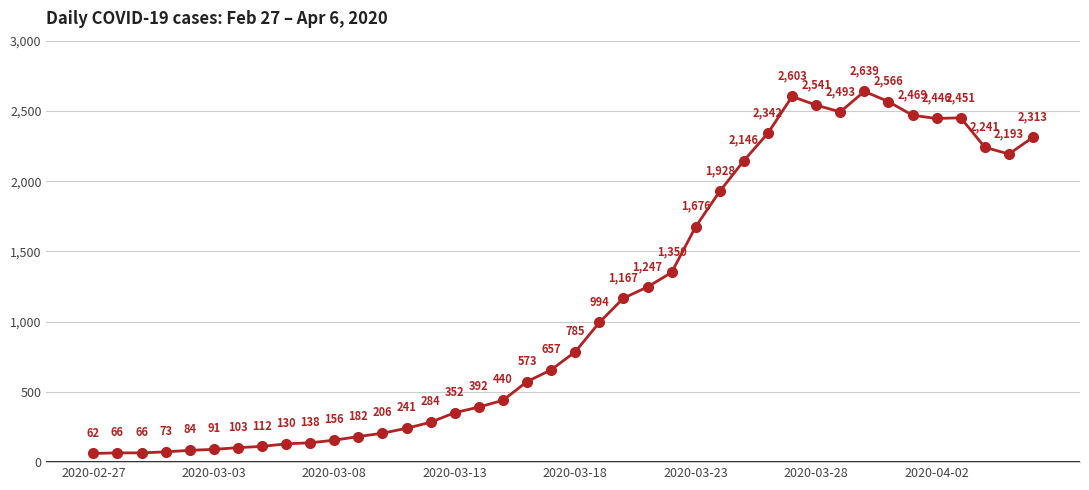

How many lines are shown in the chart?

1